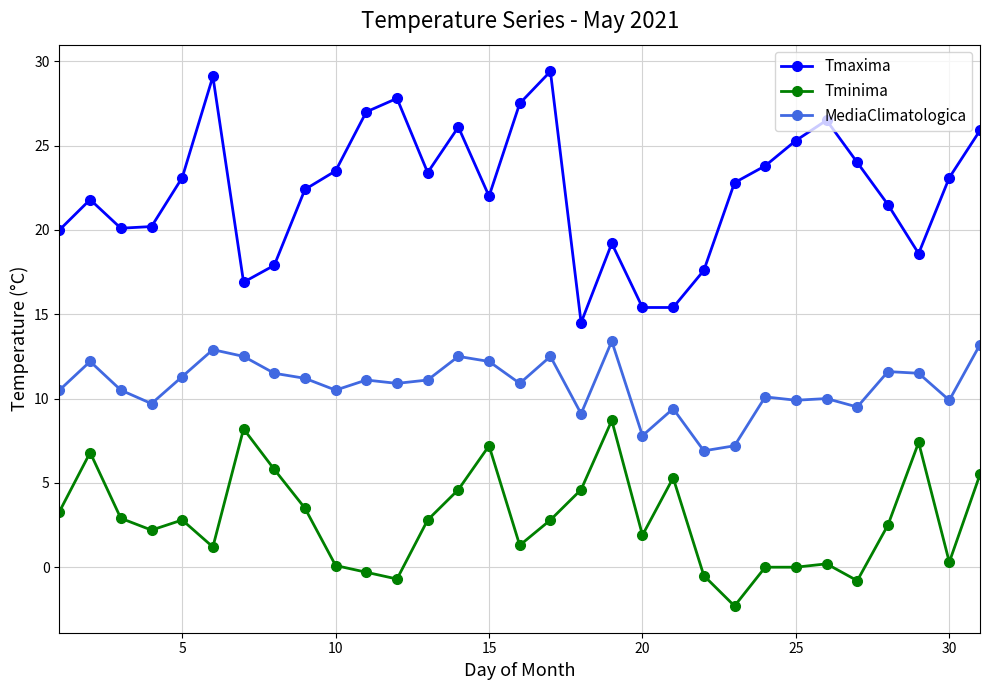

What is the maximum value for Tmaxima?

29.4